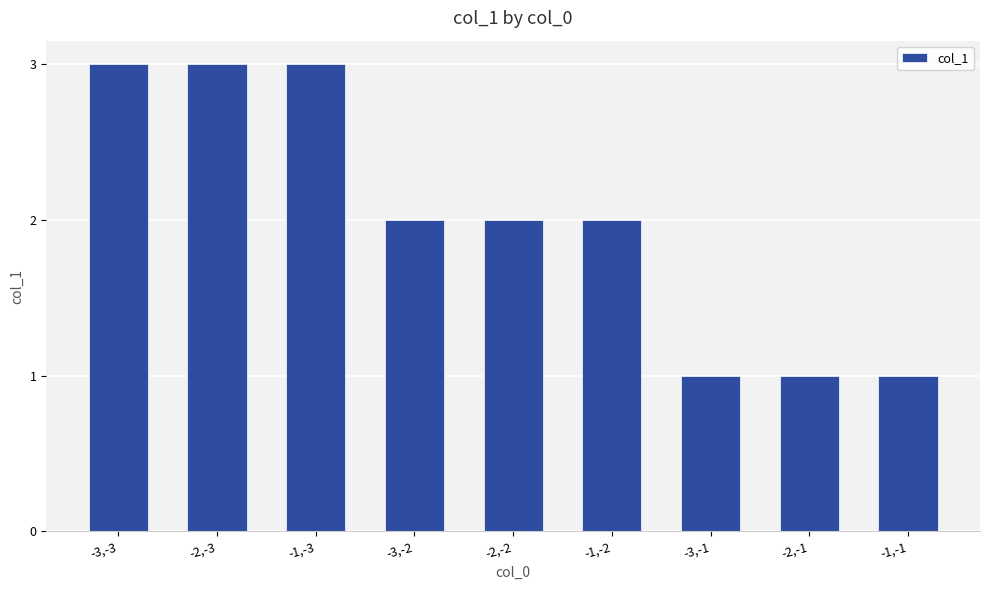

What is the greatest value displayed?

3